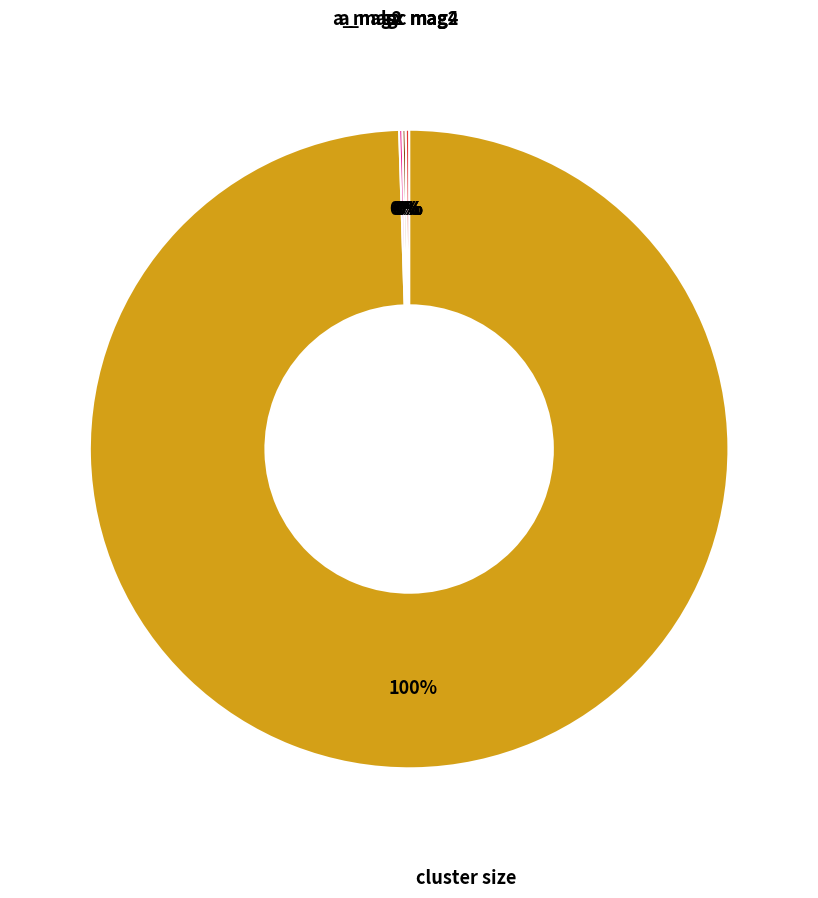

Does any single category account for the majority?

Yes